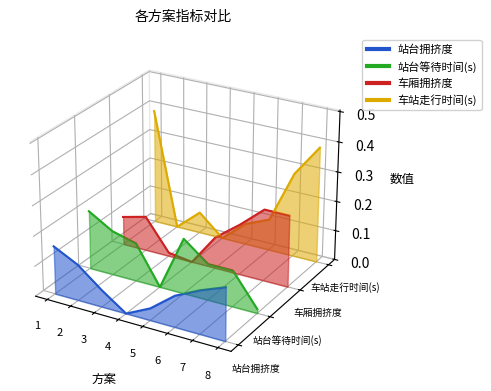

True or false: 车厢拥挤度 and 站台等待时间(s) intersect in this chart.

True